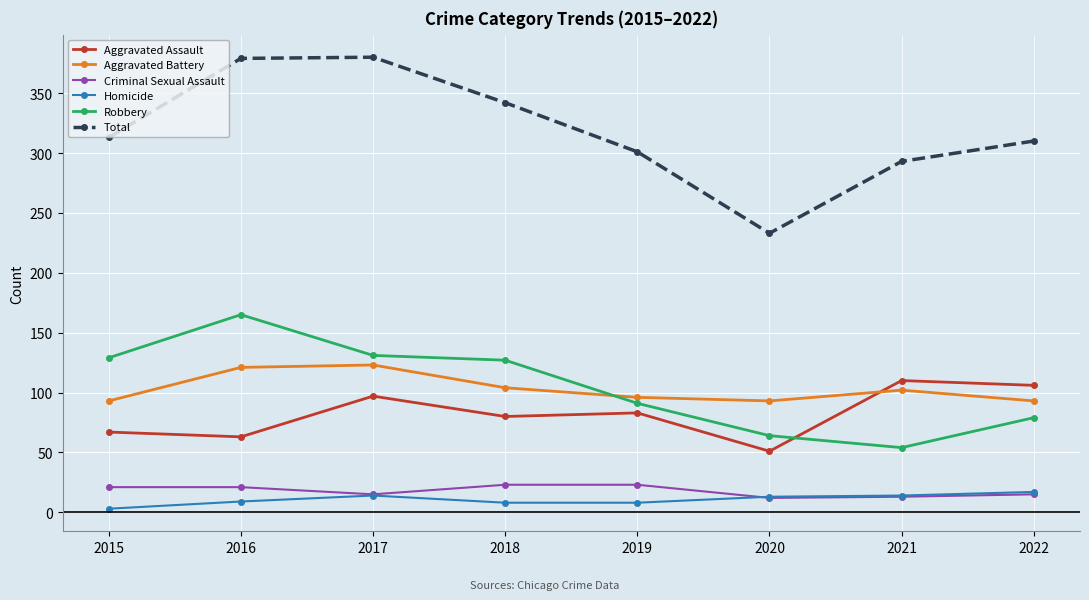

The value of Homicide at 2017 is 14. True or false?

True